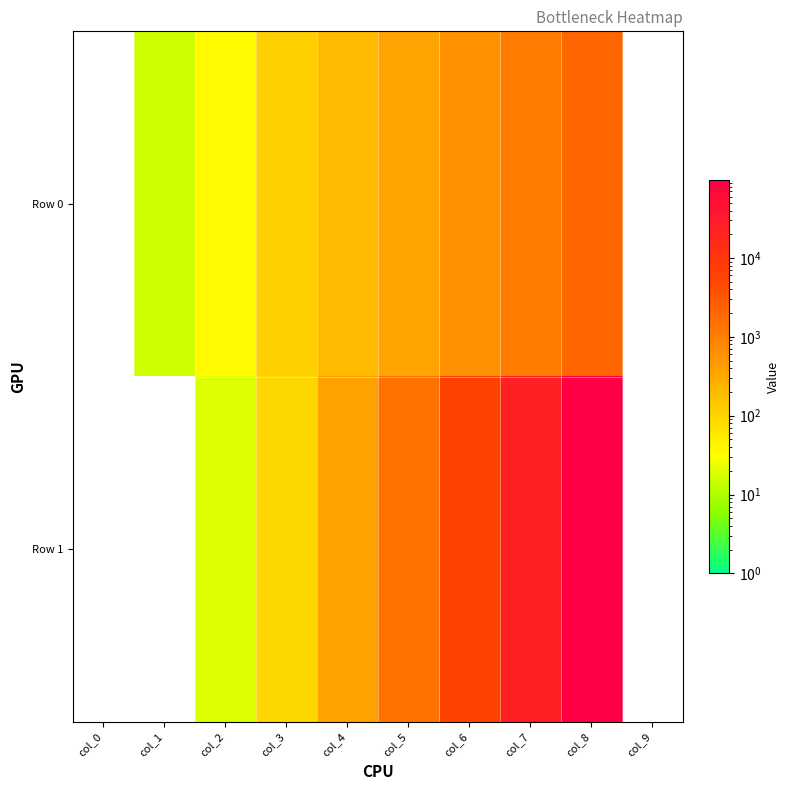

How many Row 1 values are between 20 and 24600?

6